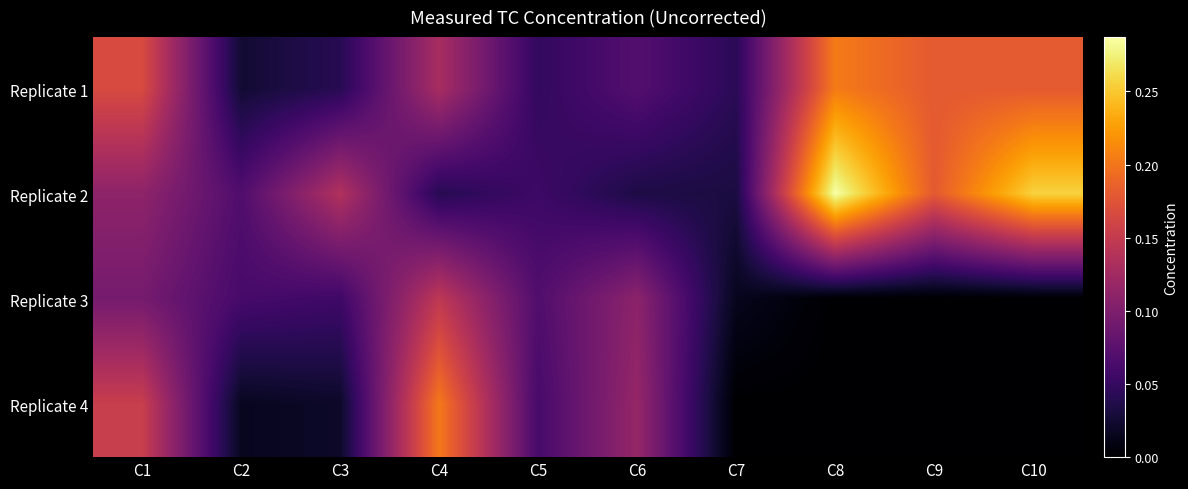

Rank the series by their maximum value, from highest to lowest.

Replicate 2, Replicate 1, Replicate 4, Replicate 3